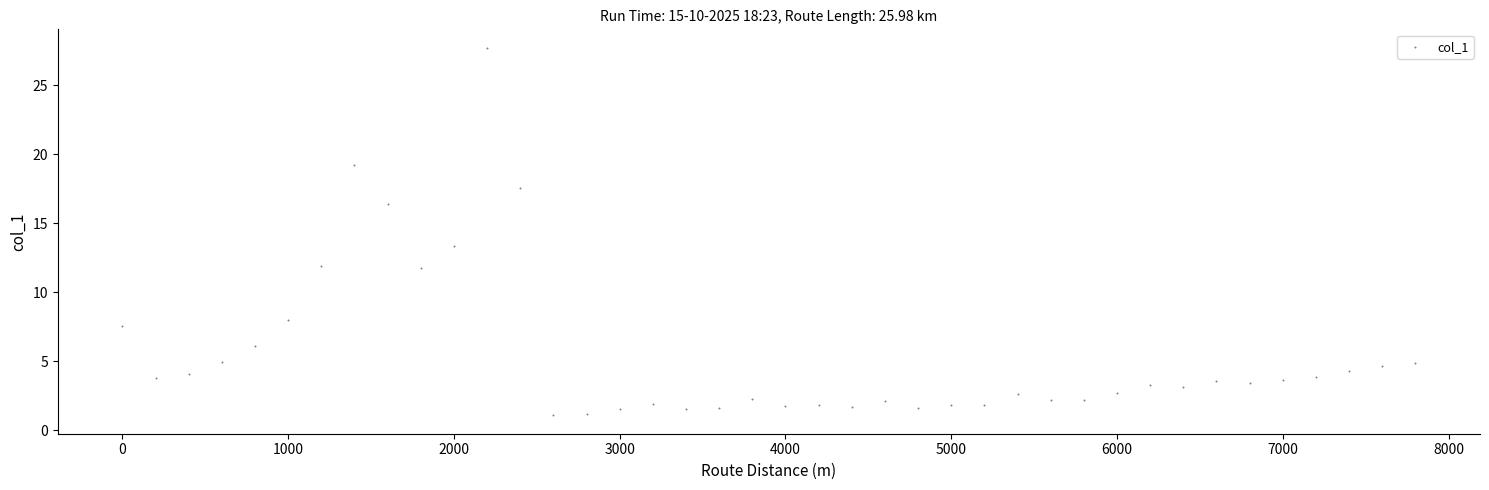

What Y value in the scatter plot is closest to 14?

13.3